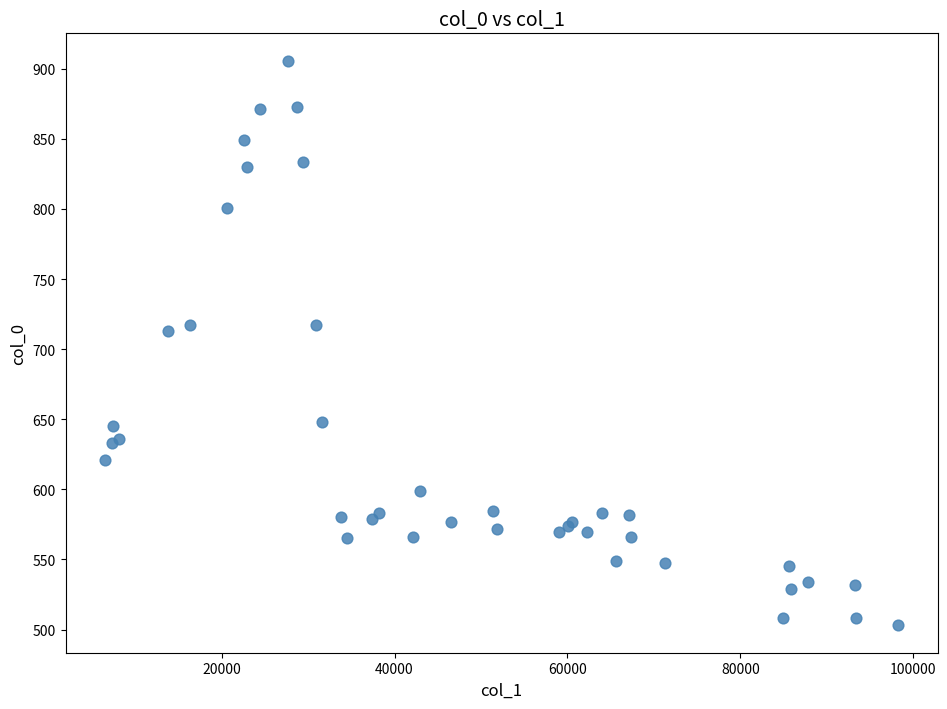

What Y value in the scatter plot is closest to 704?

712.7